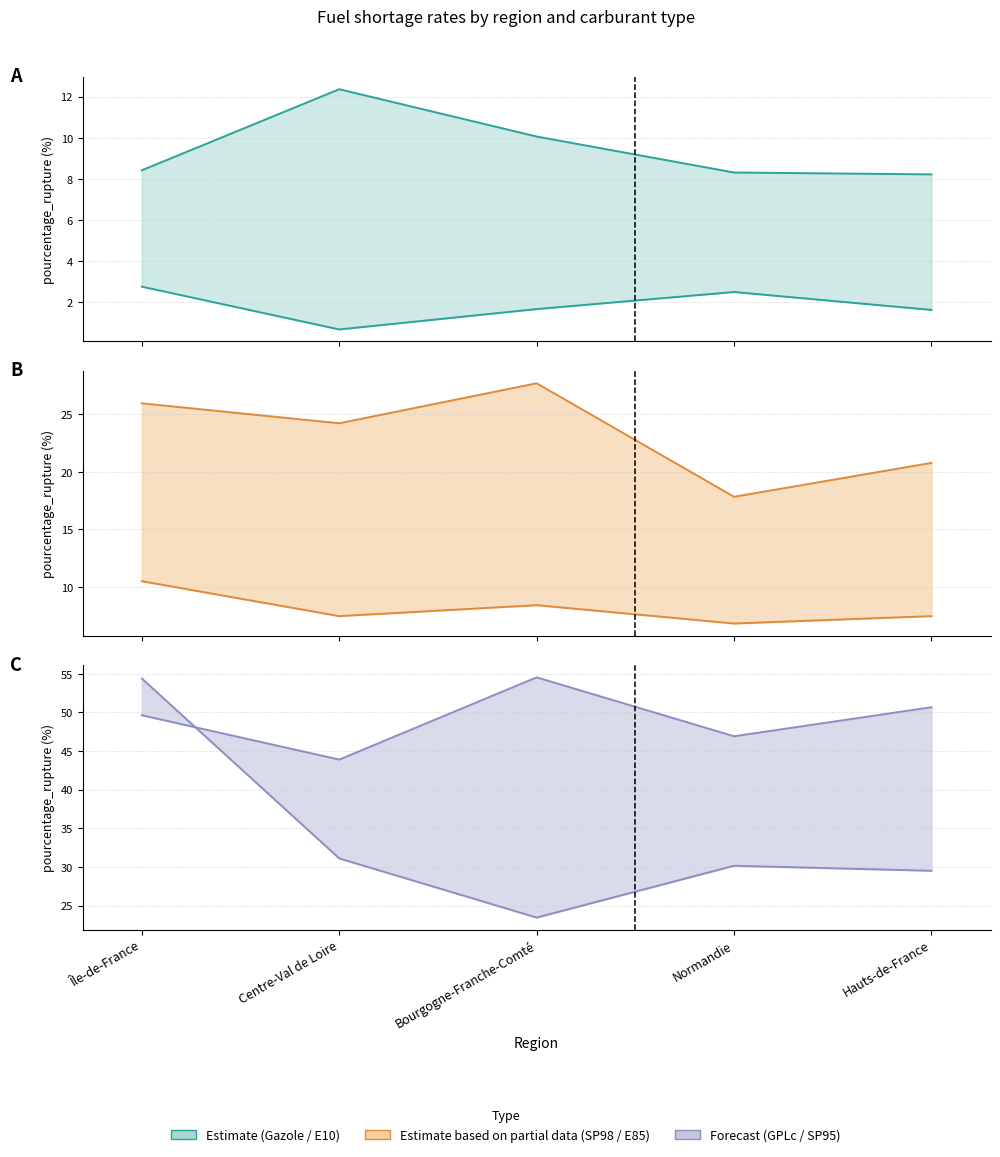

Is this an area chart (filled region under the line)?

No